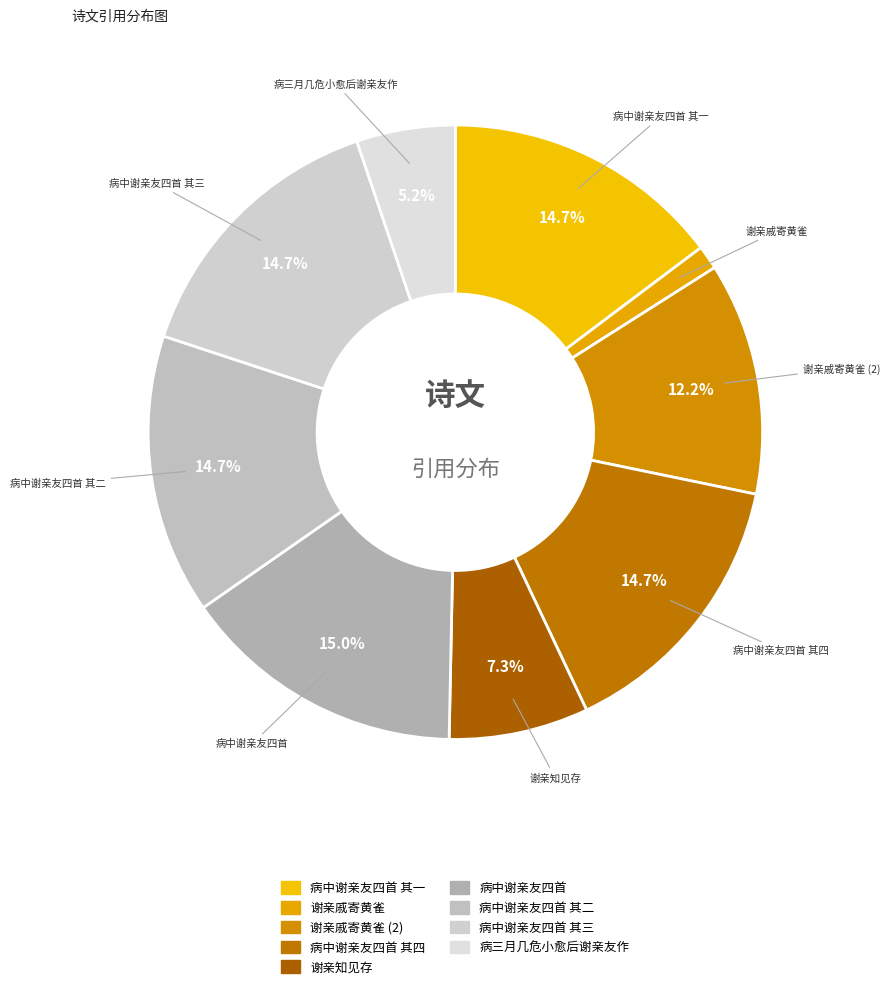

What is the smallest slice in the pie chart?

谢亲戚寄黄雀